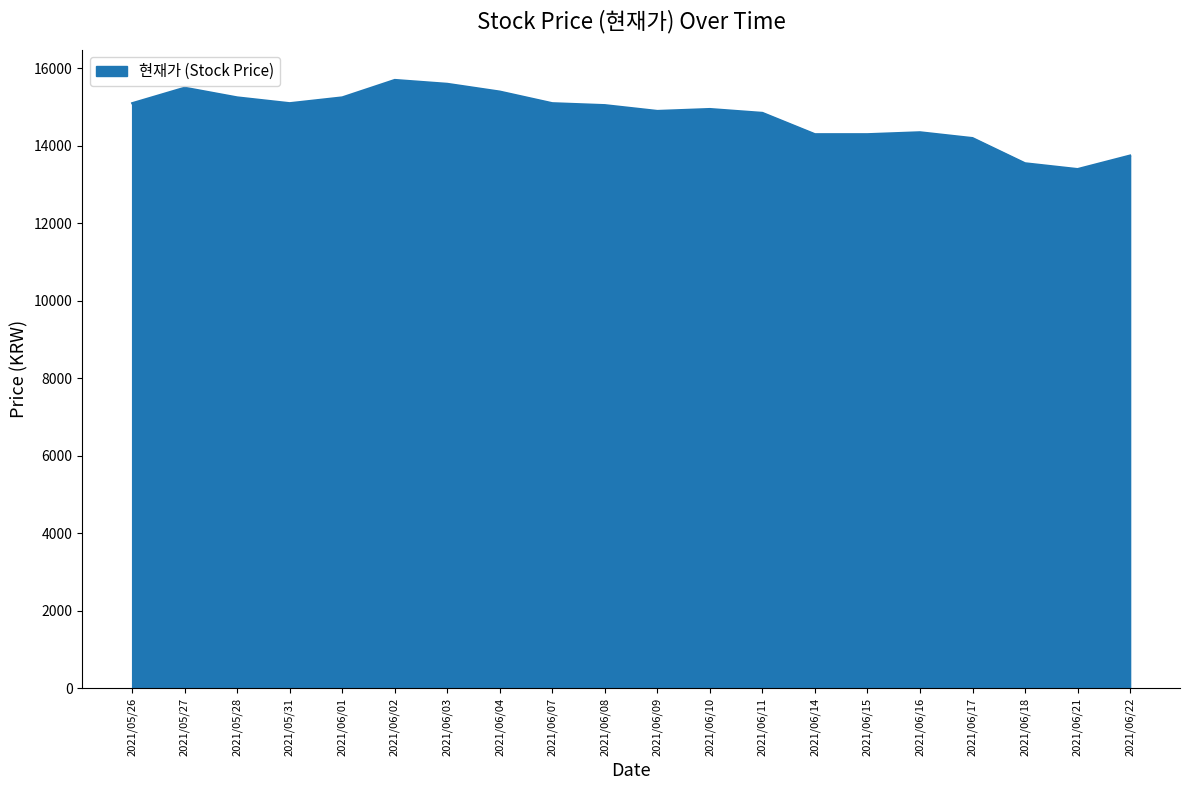

The value at 2021/06/11 is 14850. True or false?

True